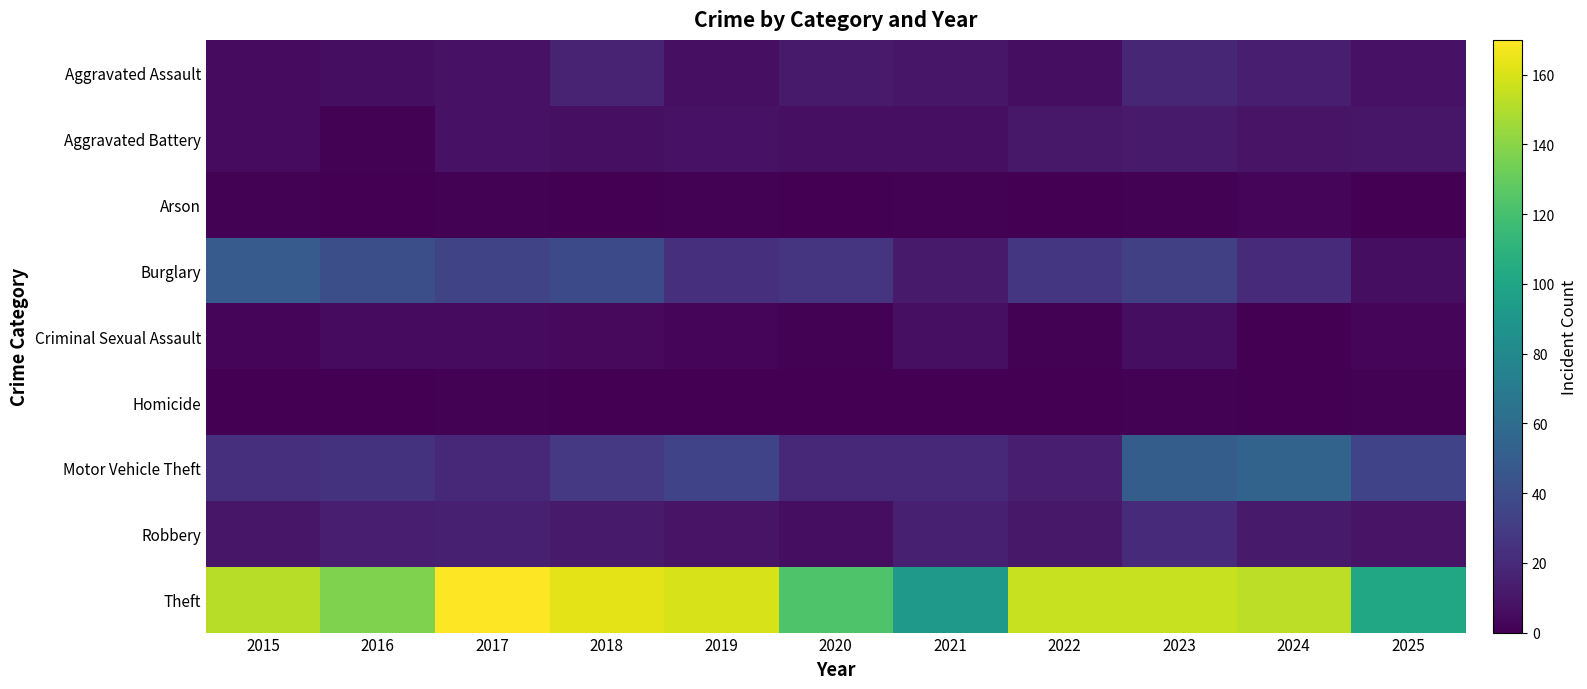

Which category has the lowest value across all series?

2016